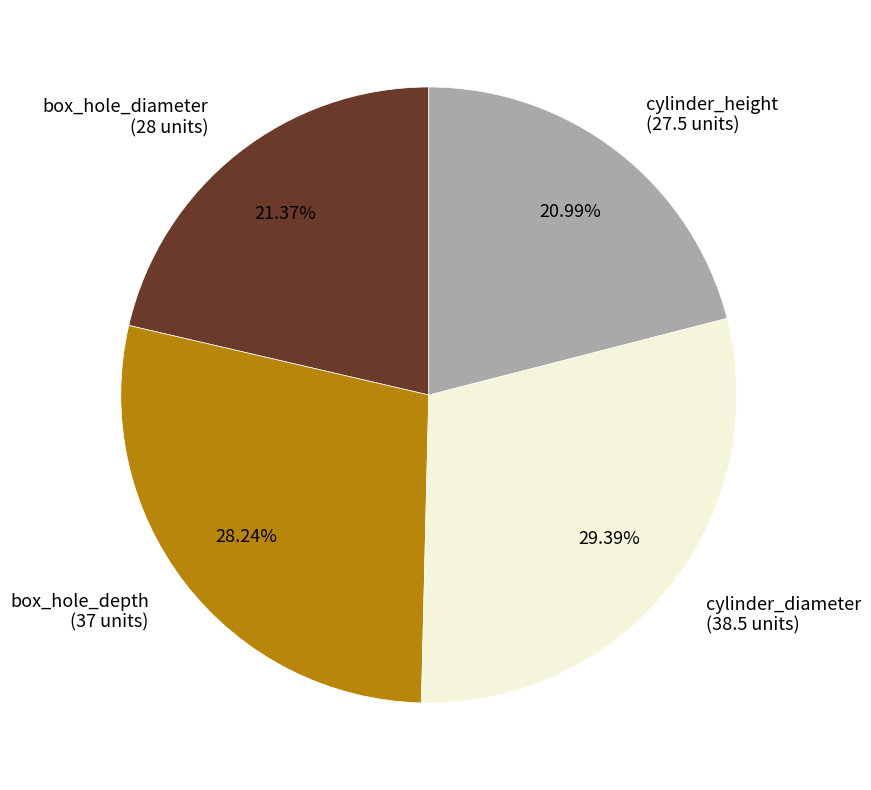

To the nearest percent, what is the difference between the largest and smallest slice percentages?

8%